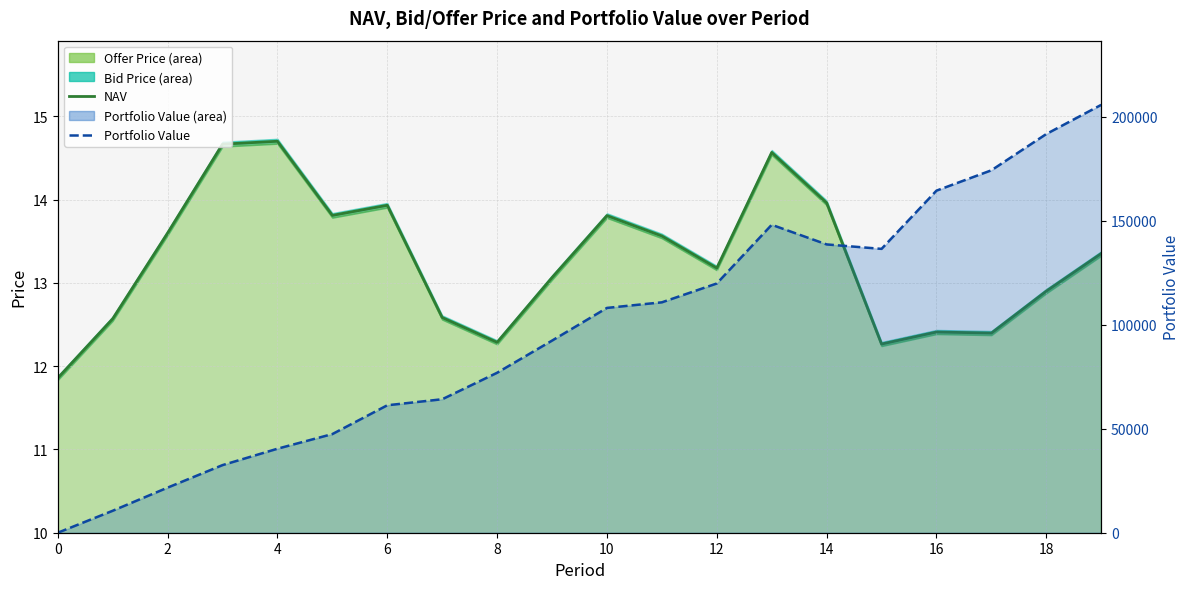

At which label does Portfolio Value first exceed 108103?

10